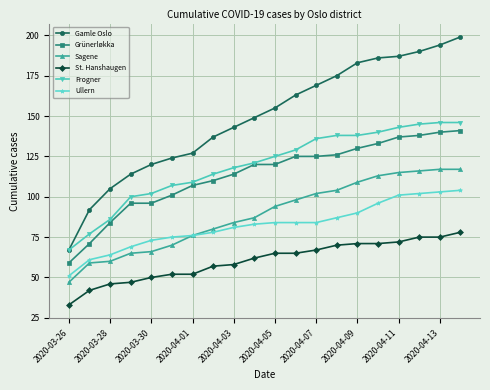

What is the minimum value shown in the chart?

33